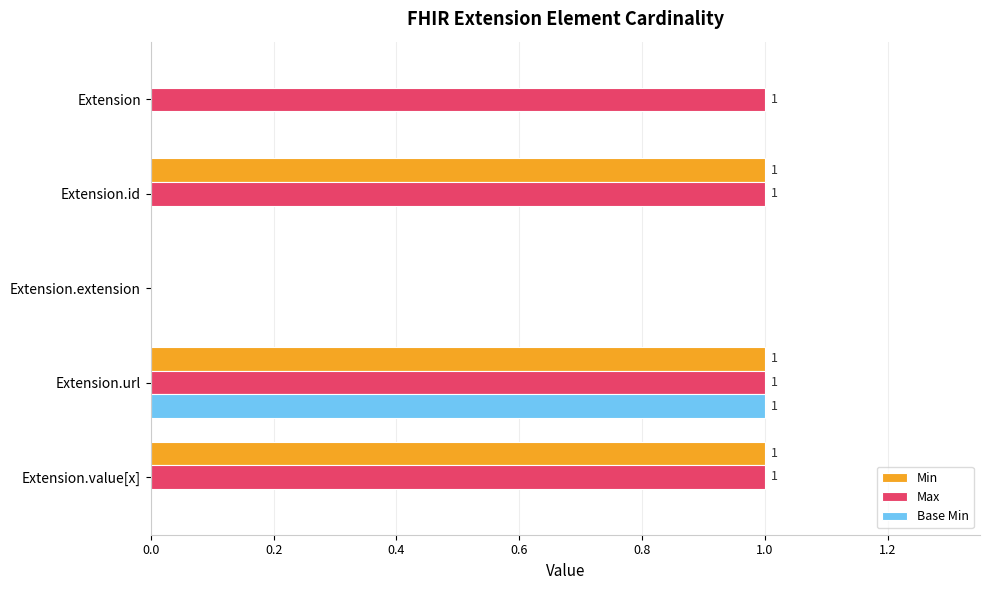

Which category has the highest value in the Base Min series?

Extension.url